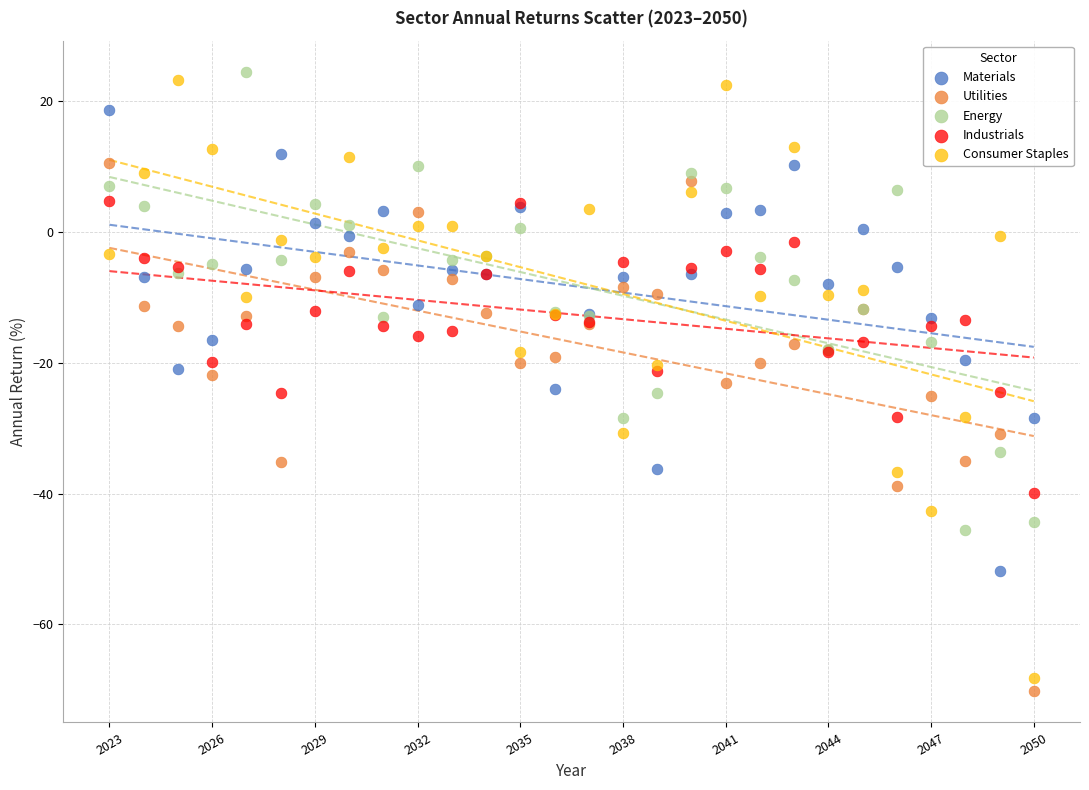

Which series has the widest spread of Y values?

Consumer Staples